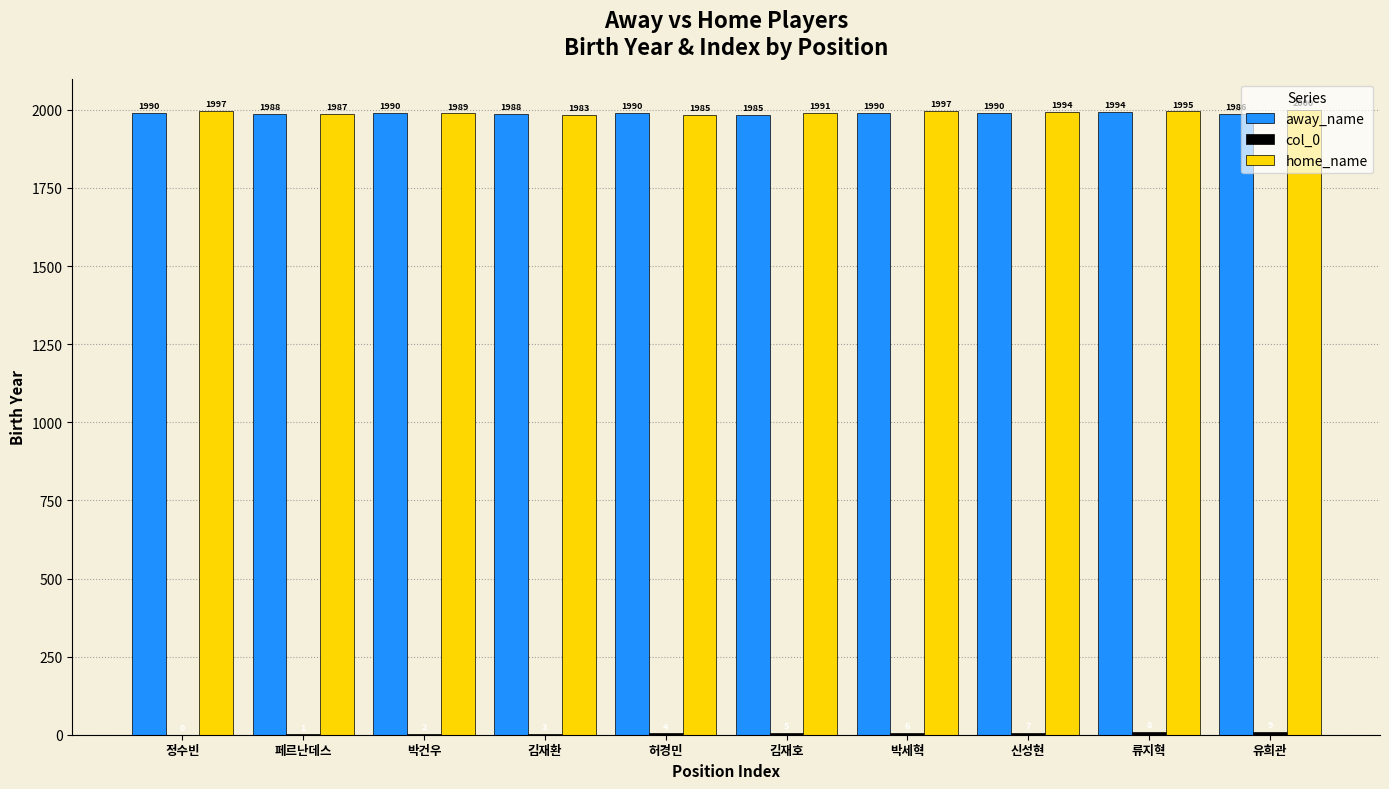

Which series has the largest total across all categories?

home_name